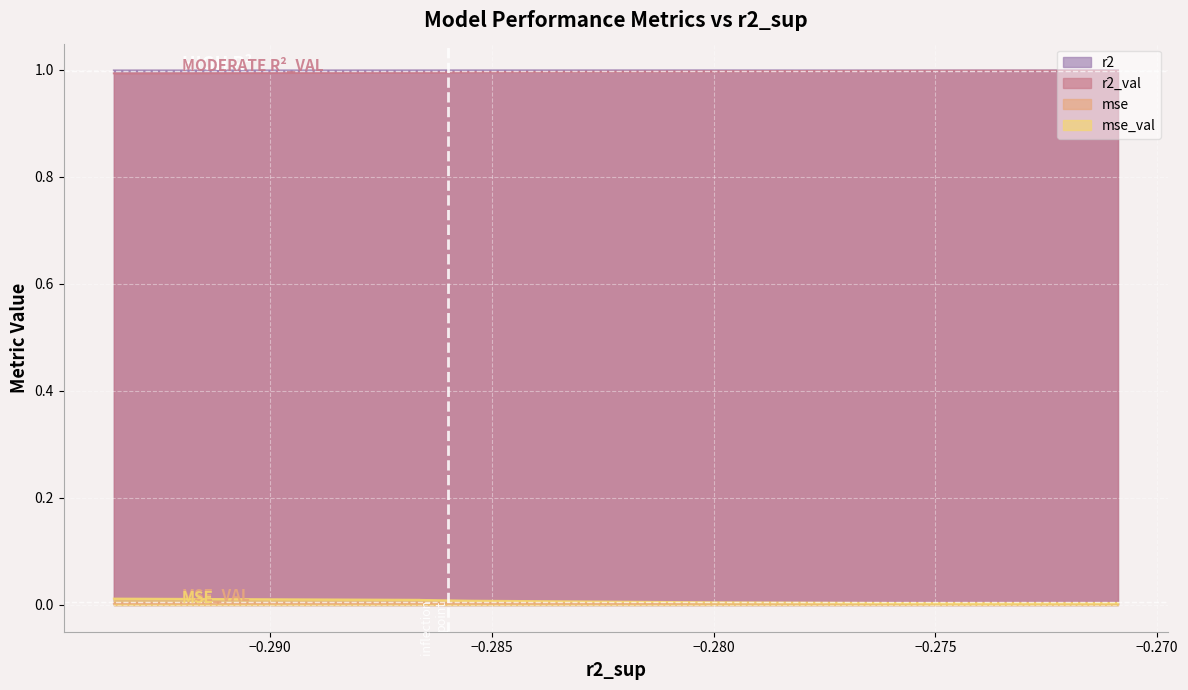

True or false: mse_val and r2 intersect in this chart.

False